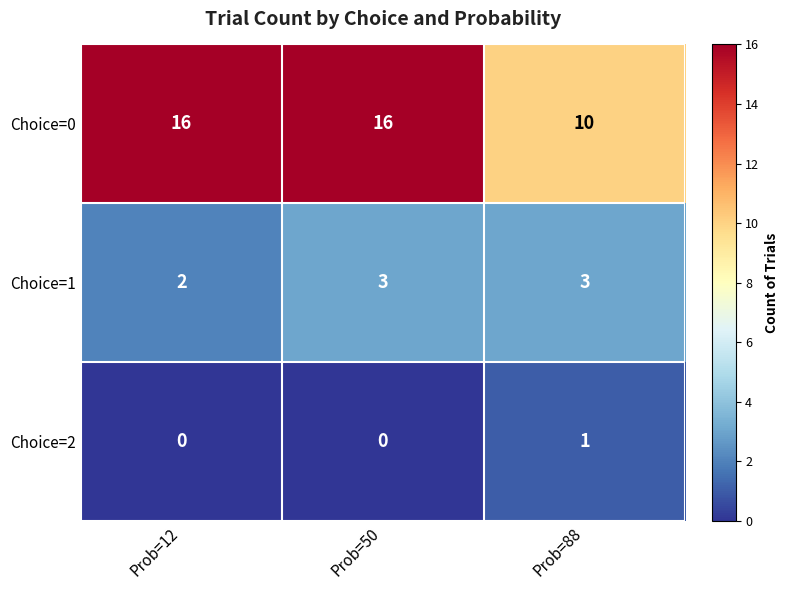

How many series are shown in this chart?

3